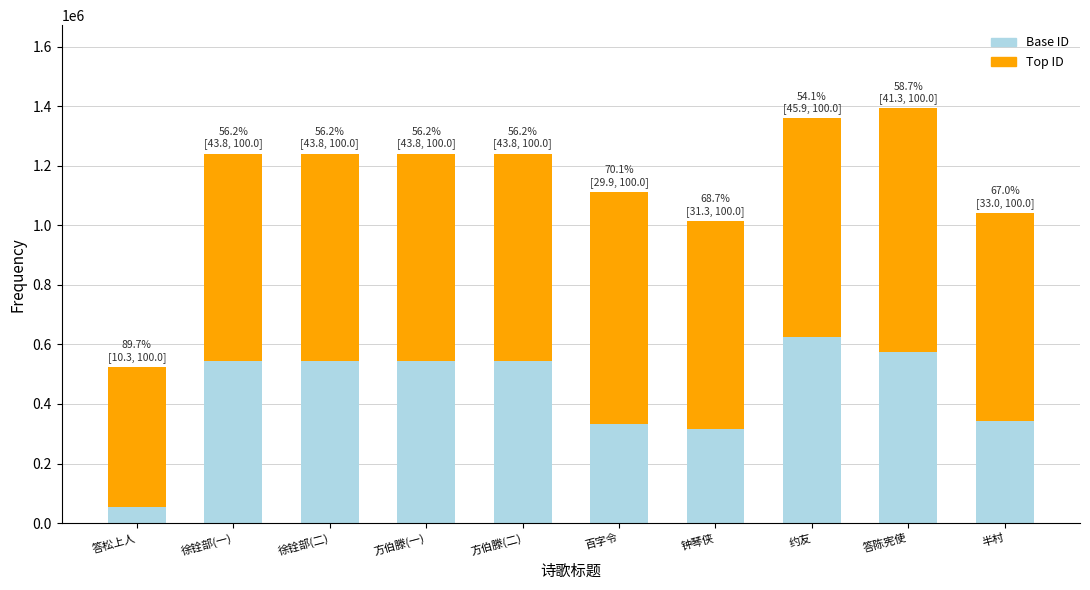

Count the number of data series in this chart.

2